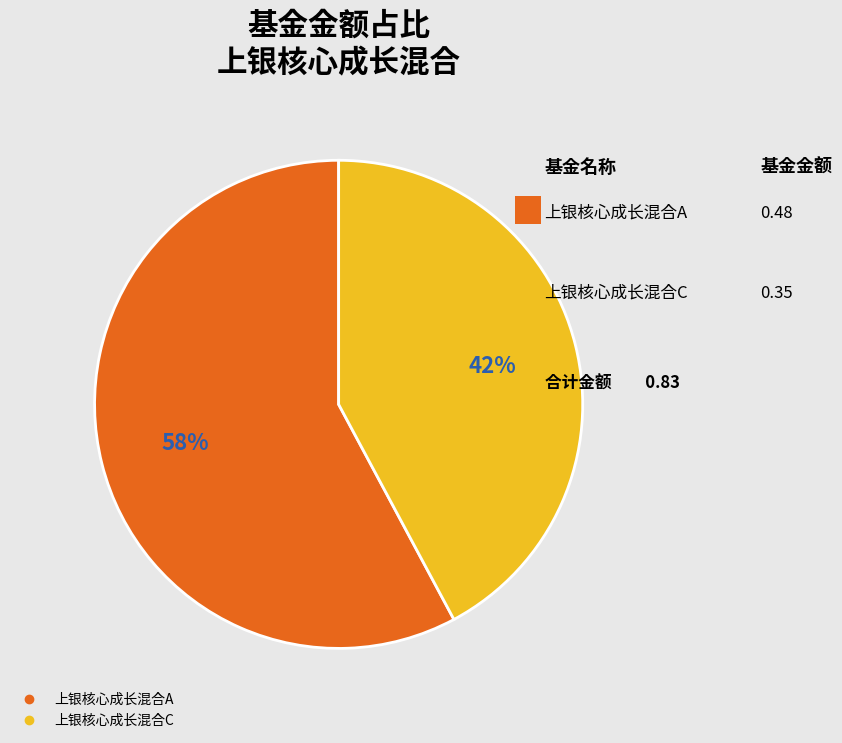

Rank the categories by value from lowest to highest.

上银核心成长混合C, 上银核心成长混合A